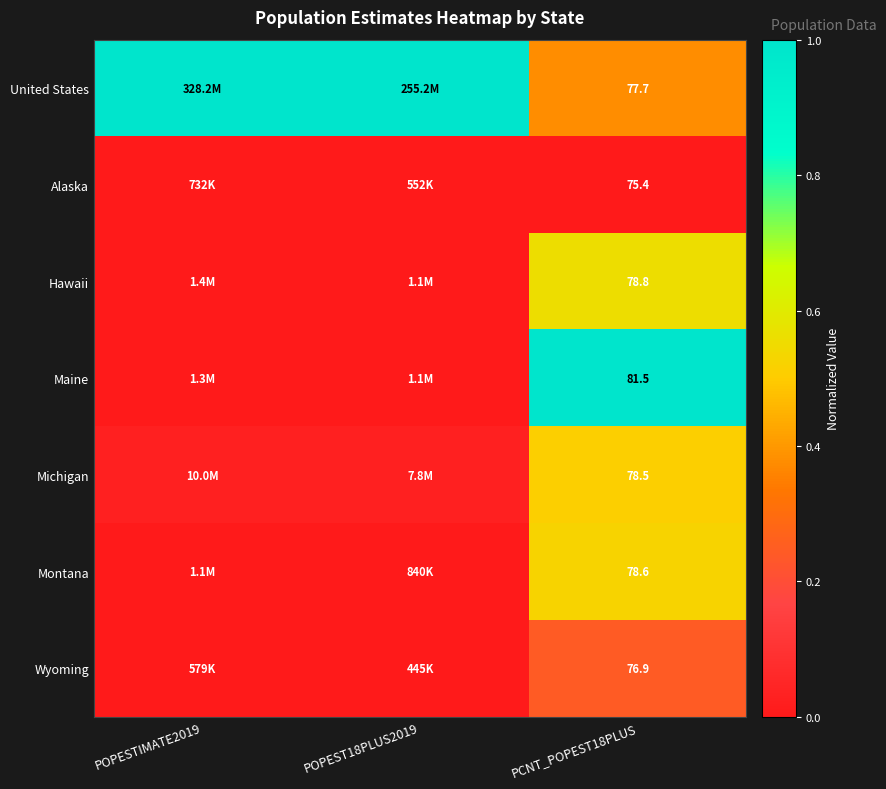

What is the total value across all series at POPESTIMATE2019?

1.0